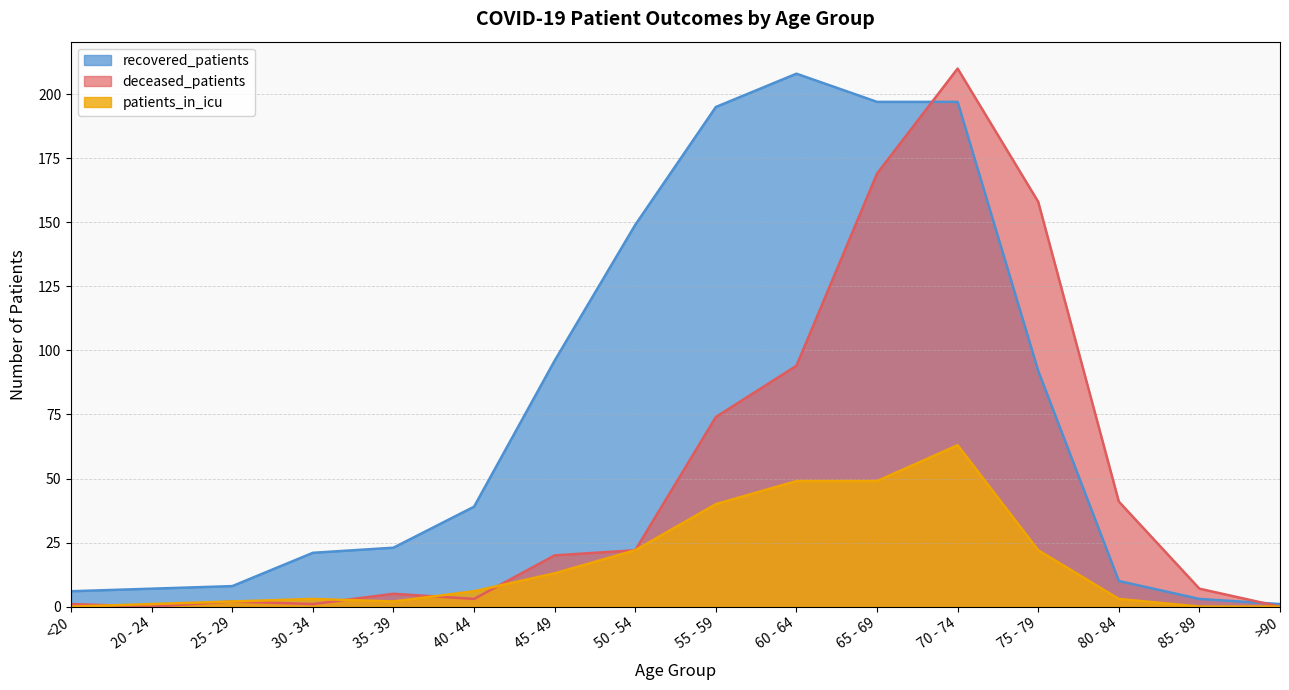

What is the label of the 11th point from the right?

40 - 44